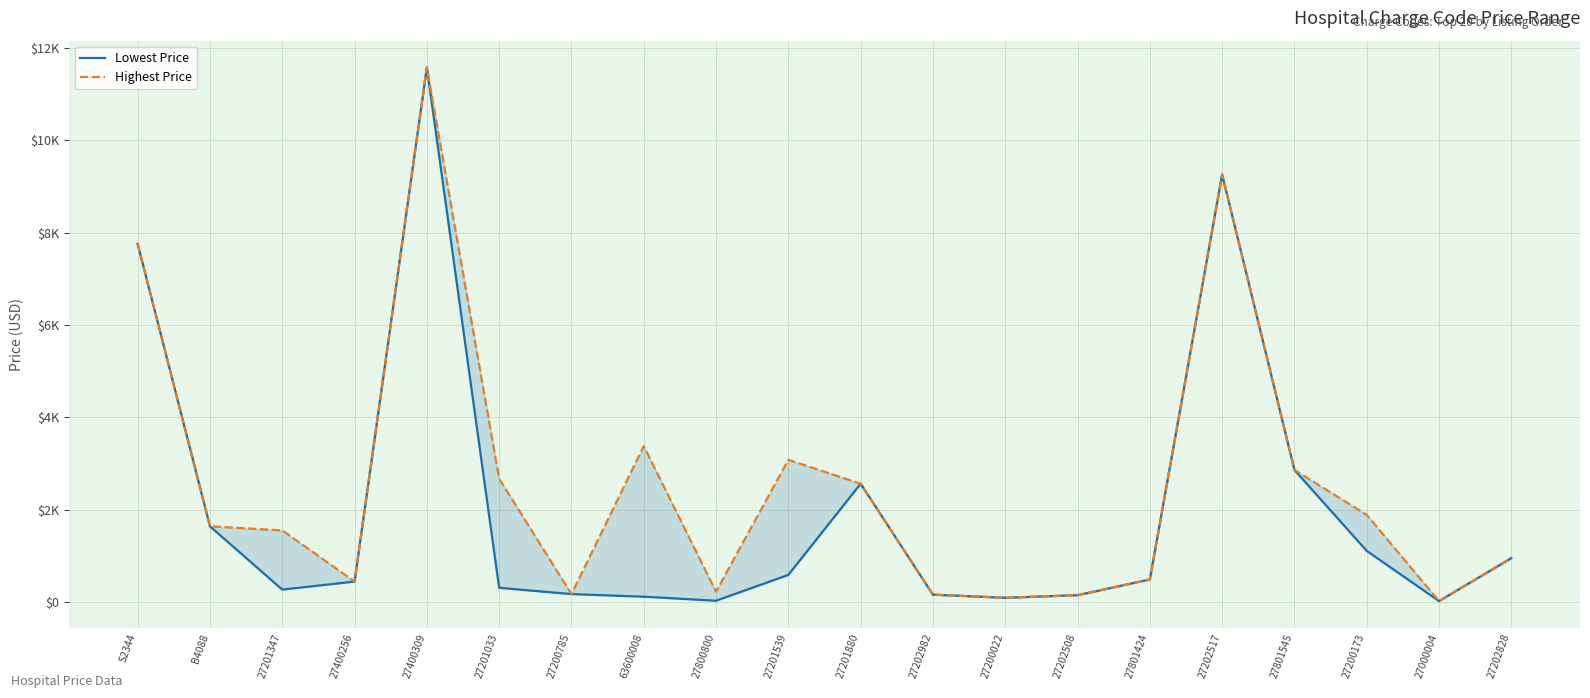

Is the value of Lowest Price at 27201539 greater than the value of Highest Price at 27801545?

No